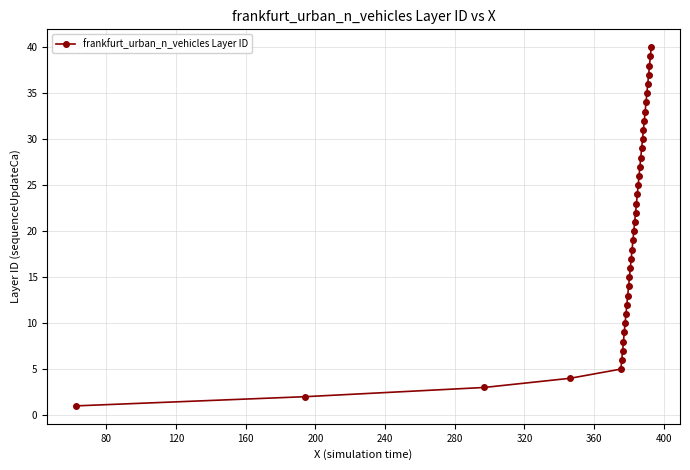

What is the maximum value shown in the chart?

40